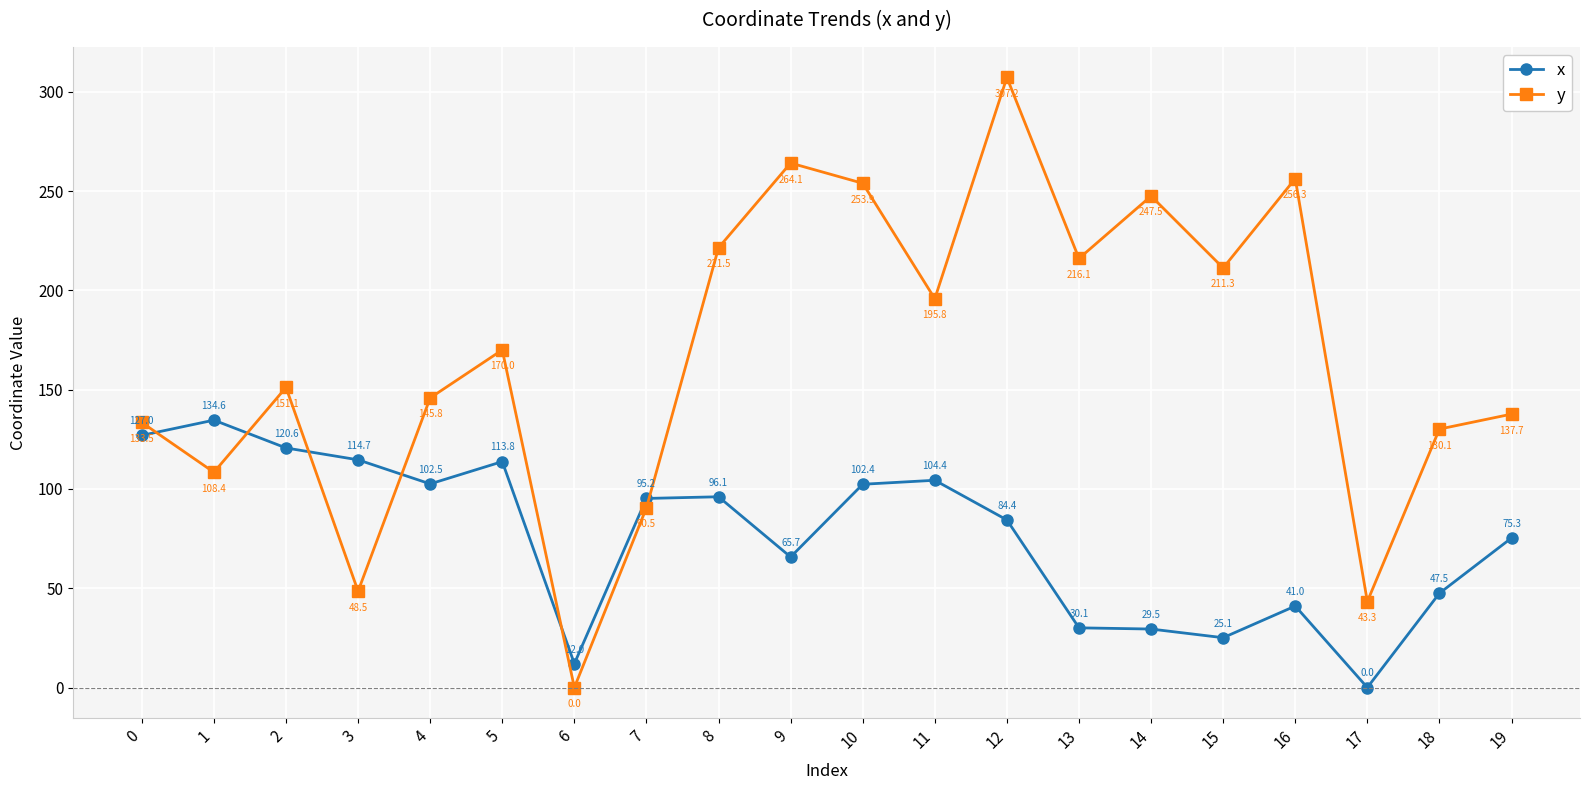

How many values in y are above zero?

19